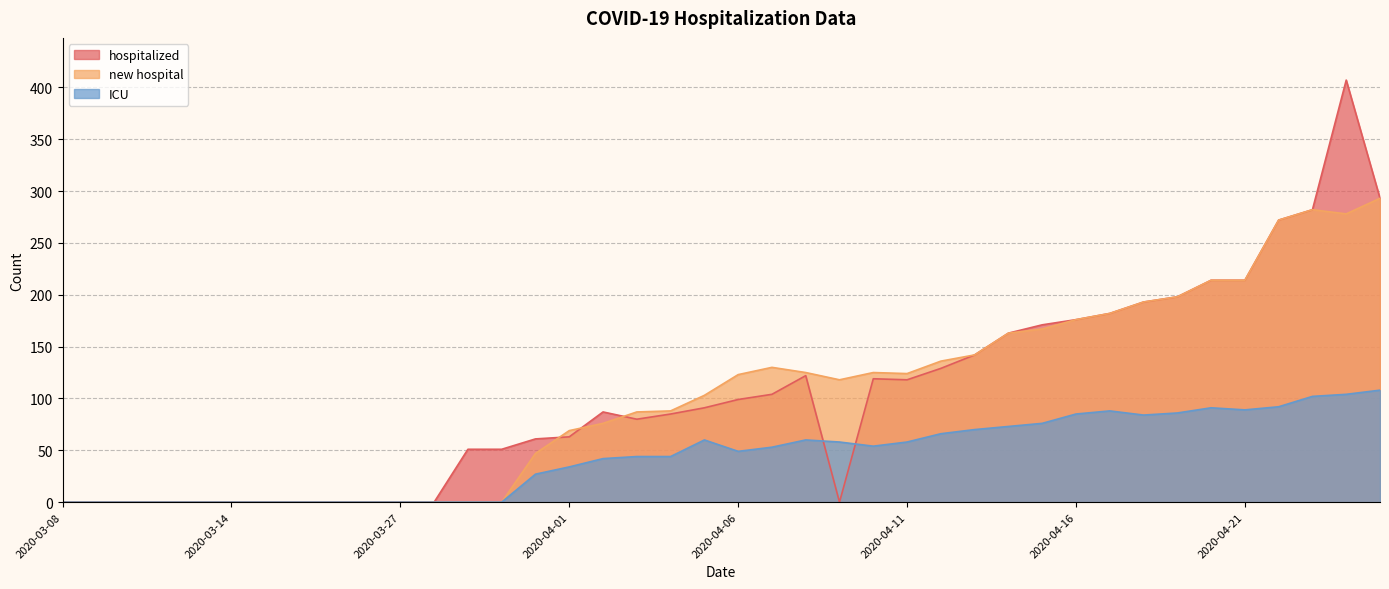

What is the difference between the maximum and minimum values in the new hospital series?

293